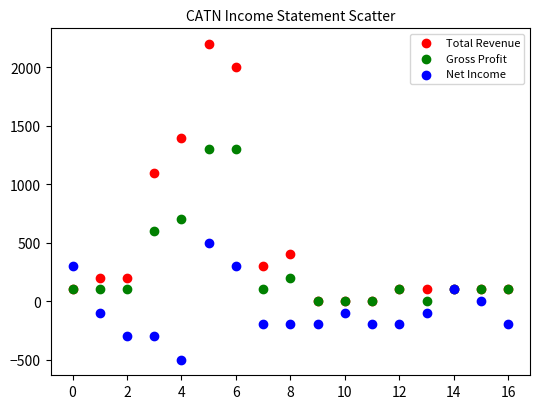

Which series has the widest spread of Y values?

Total Revenue